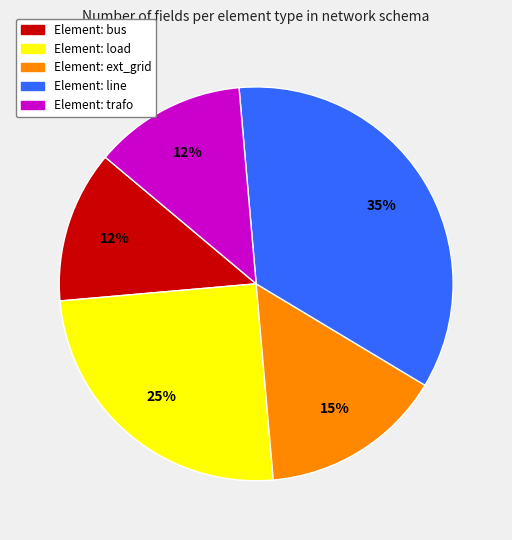

To the nearest percent, what is the average slice percentage?

20%